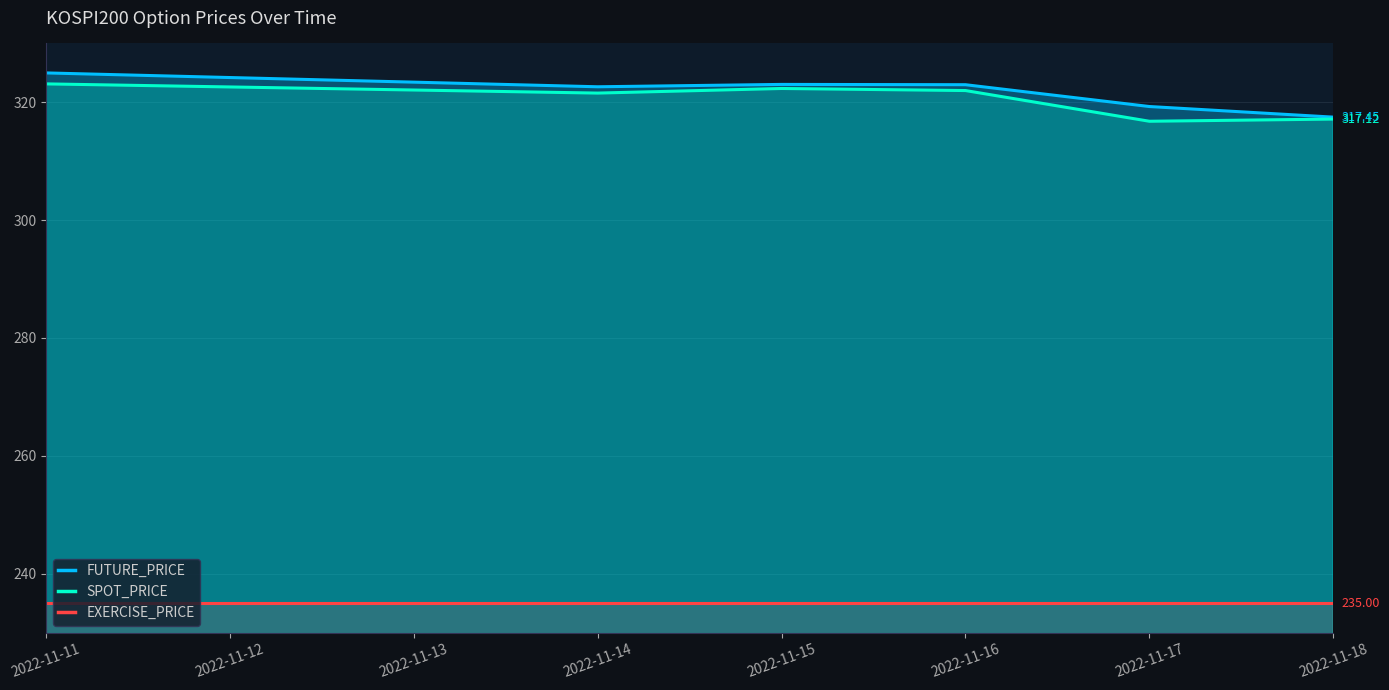

What is the total value across all series at 2022-11-15?

880.3